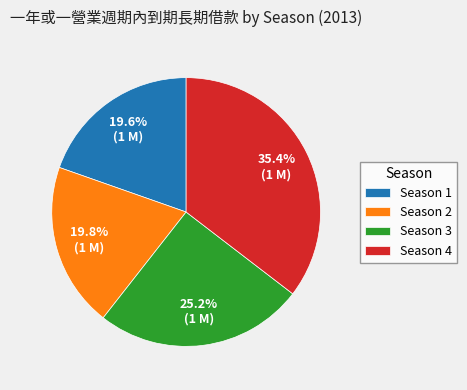

What is the total percentage of Season 4 and Season 3?

60.6%